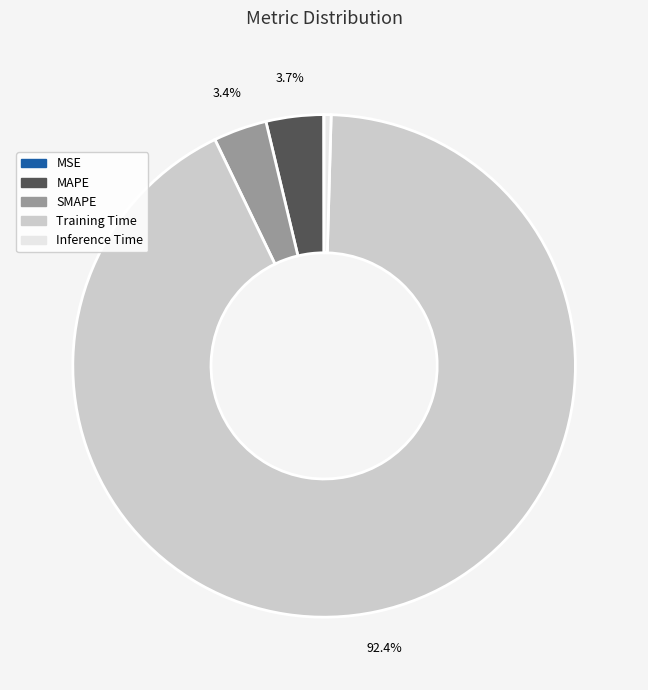

What is the largest slice in the pie chart?

Training Time